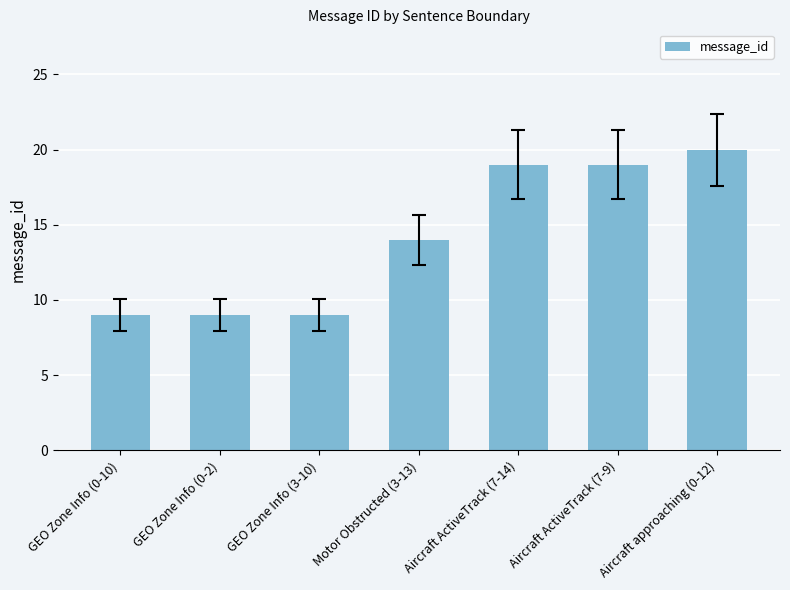

What is the label of the 5th bar from the right?

GEO Zone Info (3-10)